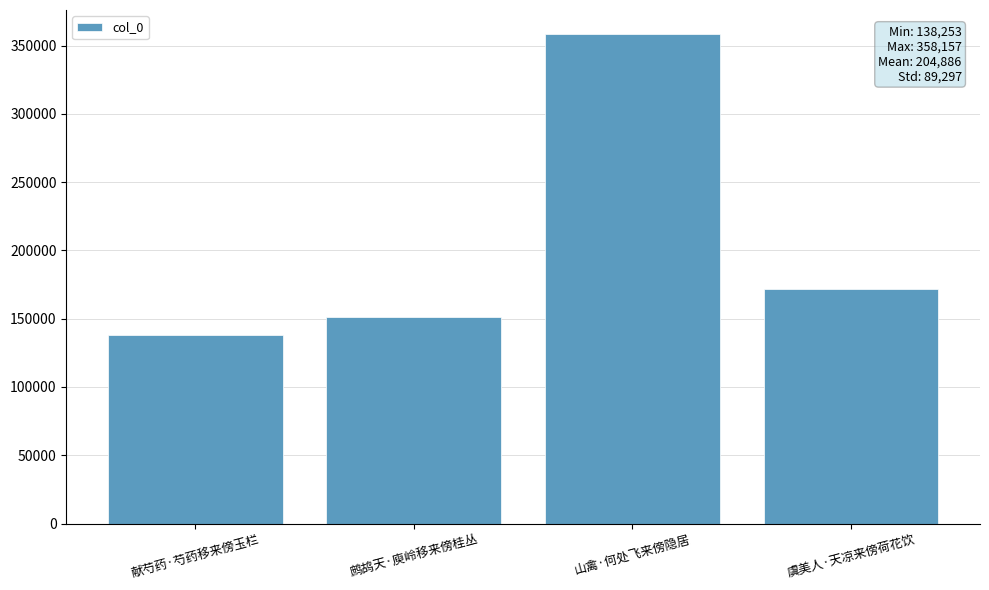

Reading left to right, transcribe all the data shown in this chart.

138253	151303	358157	171831